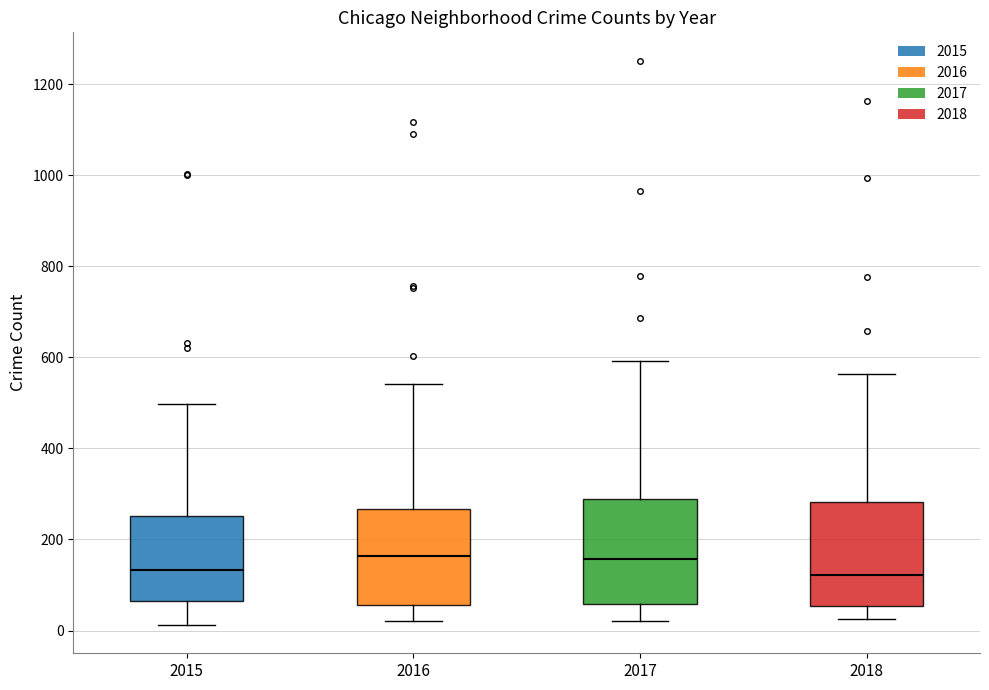

Where does the lower whisker of the box at x = 2015 end on the y-axis? The values are not printed on the chart, so give them approximately, as read against the axis.

20